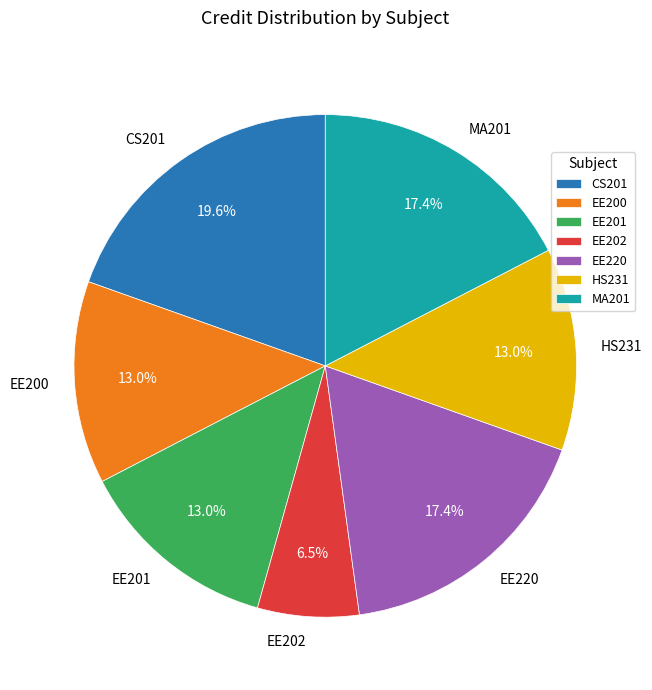

How many slices are in this pie chart?

7